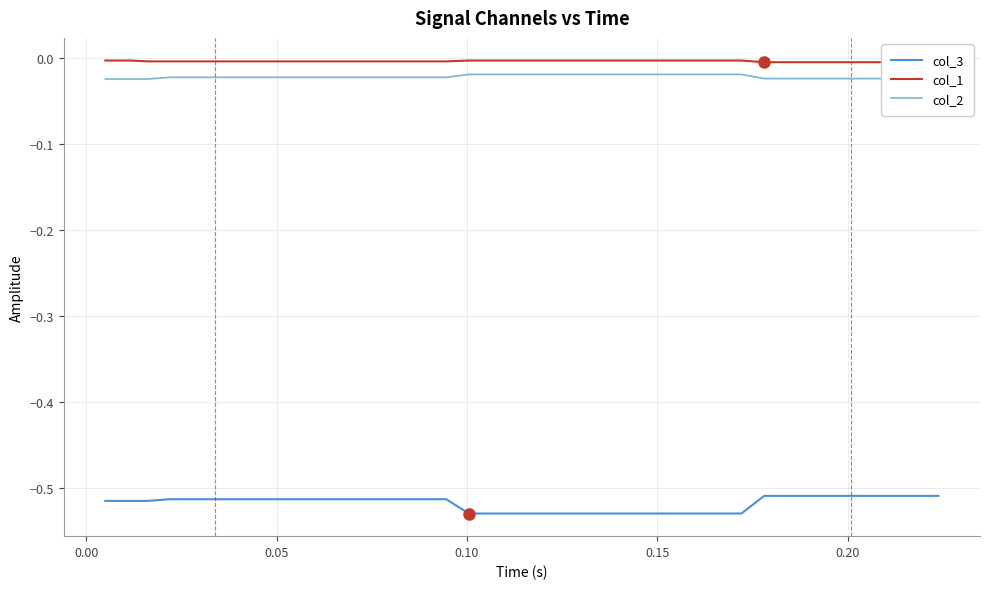

True or false: col_2 and col_3 cross at least once.

False